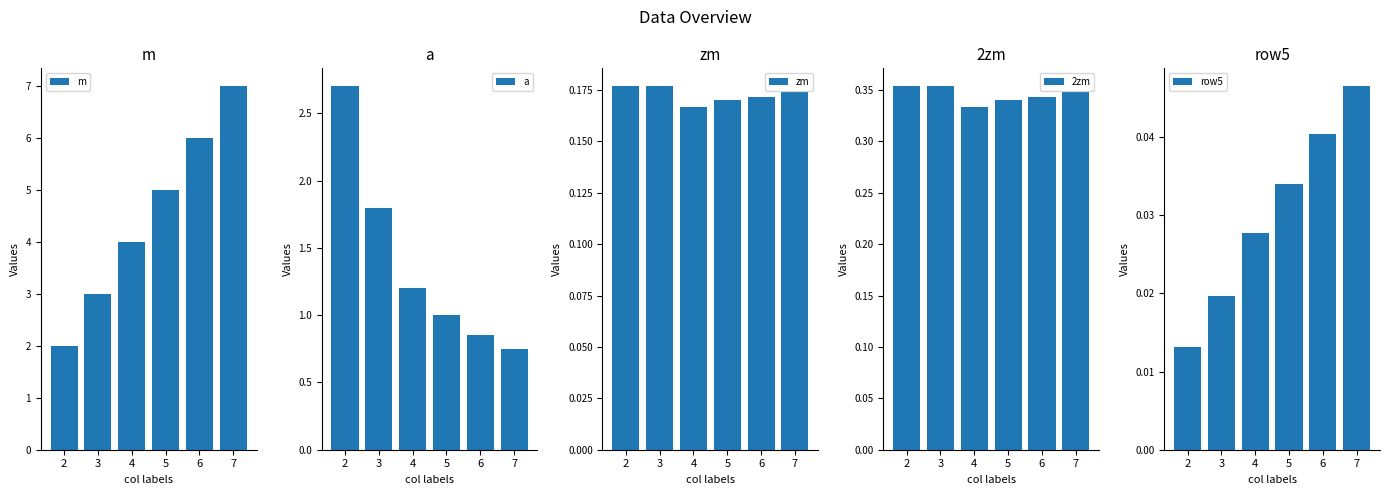

Reading left to right, transcribe all the data shown in this chart.

m: 2=2.0	3=3.0	4=4.0	5=5.0	6=6.0	7=7.0
a: 2=2.7	3=1.8	4=1.2	5=1.0	6=0.8	7=0.8
zm: 2=0.2	3=0.2	4=0.2	5=0.2	6=0.2	7=0.2
2zm: 2=0.4	3=0.4	4=0.3	5=0.3	6=0.3	7=0.3
row5: 2=0.0	3=0.0	4=0.0	5=0.0	6=0.0	7=0.0